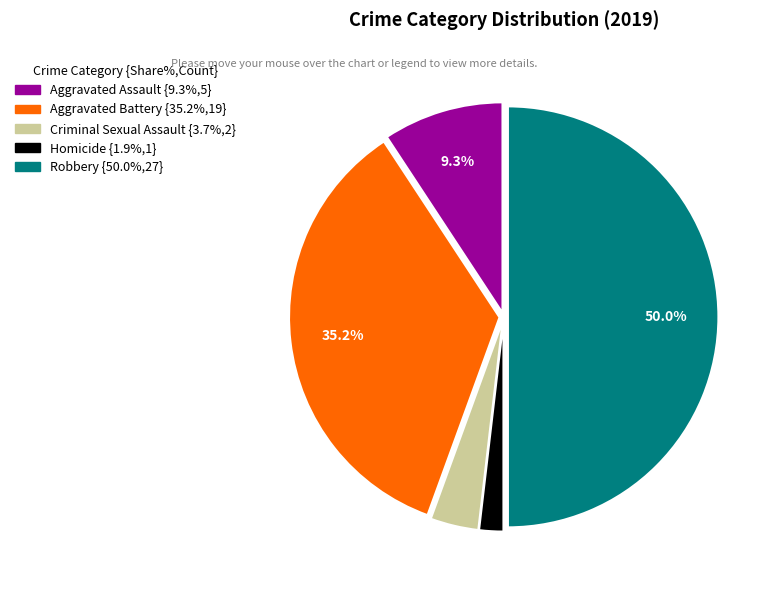

Which category has the smallest portion of the pie?

Homicide